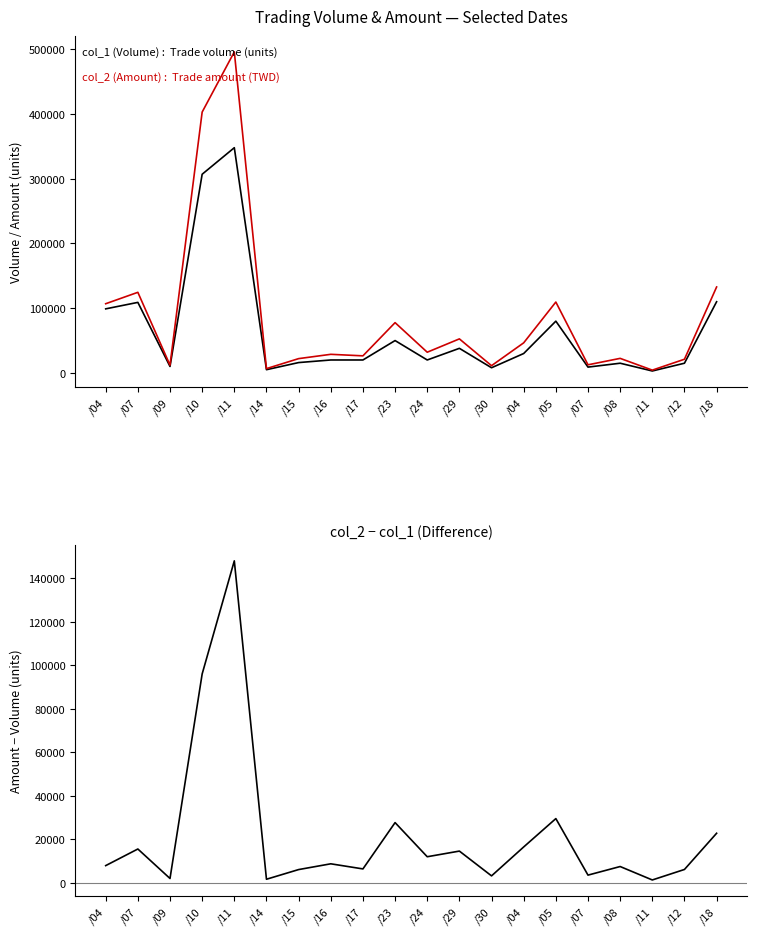

The col_1 (Volume) series shows 4356 at /11. True or false?

False